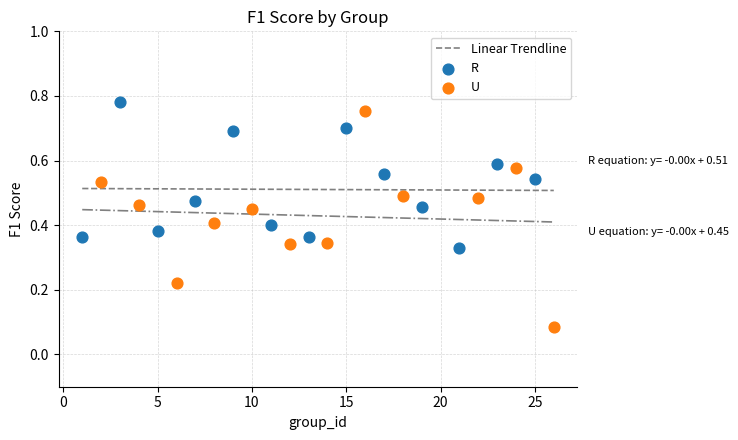

Which series contains the lowest Y value?

U